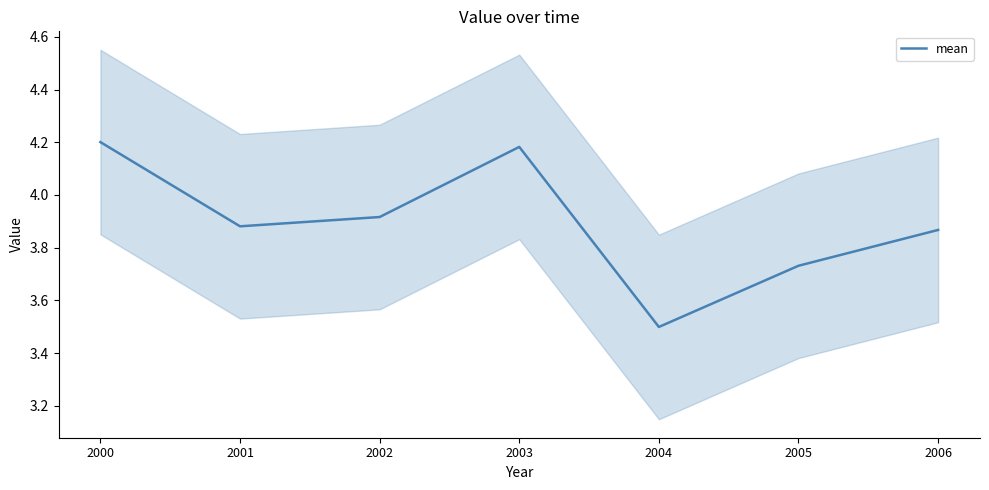

List the labels in order of value, largest first.

2000, 2003, 2002, 2001, 2006, 2005, 2004